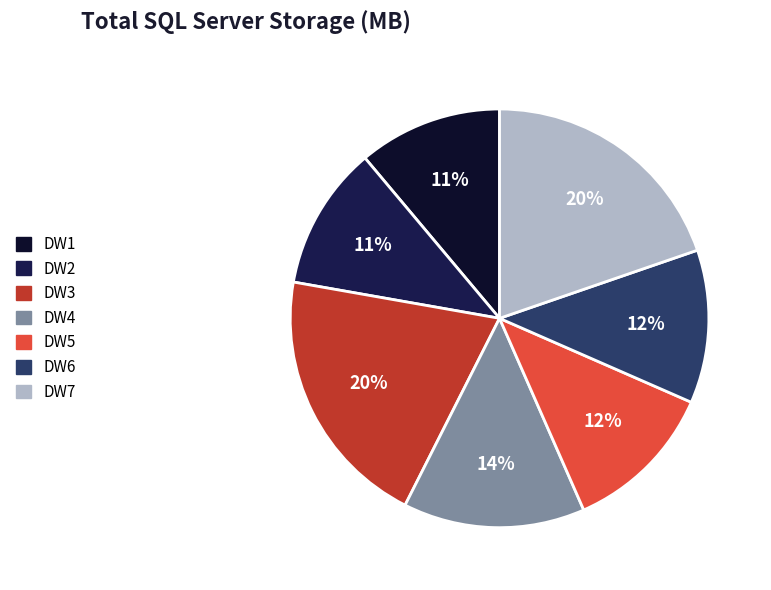

To the nearest percent, what is the difference between the largest and smallest slice percentages?

9%